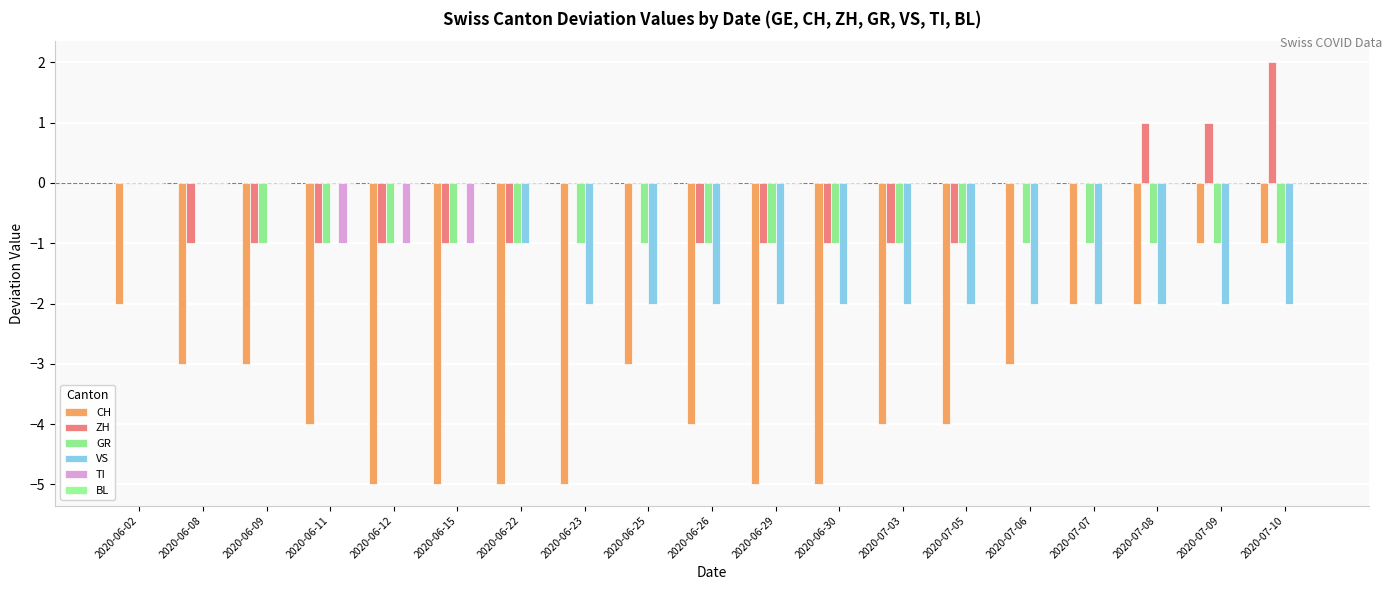

How many groups of bars are there?

19